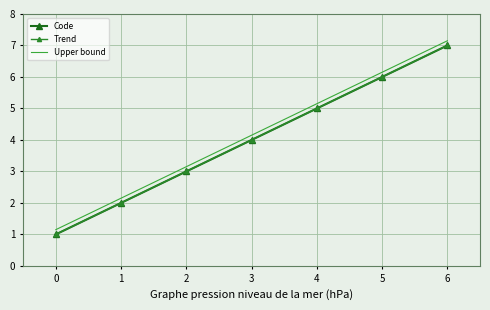

Which series has the widest spread of values?

Trend